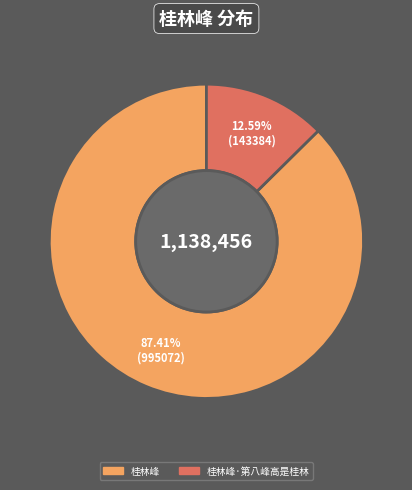

Is there any slice that represents more than half of the pie?

Yes